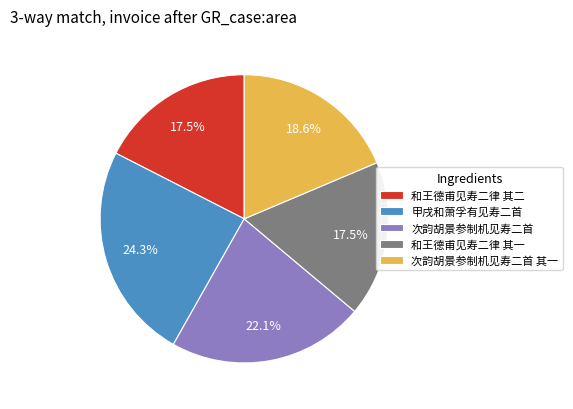

What percentage is the 次韵胡景参制机见寿二首 slice, to the nearest percent?

22%